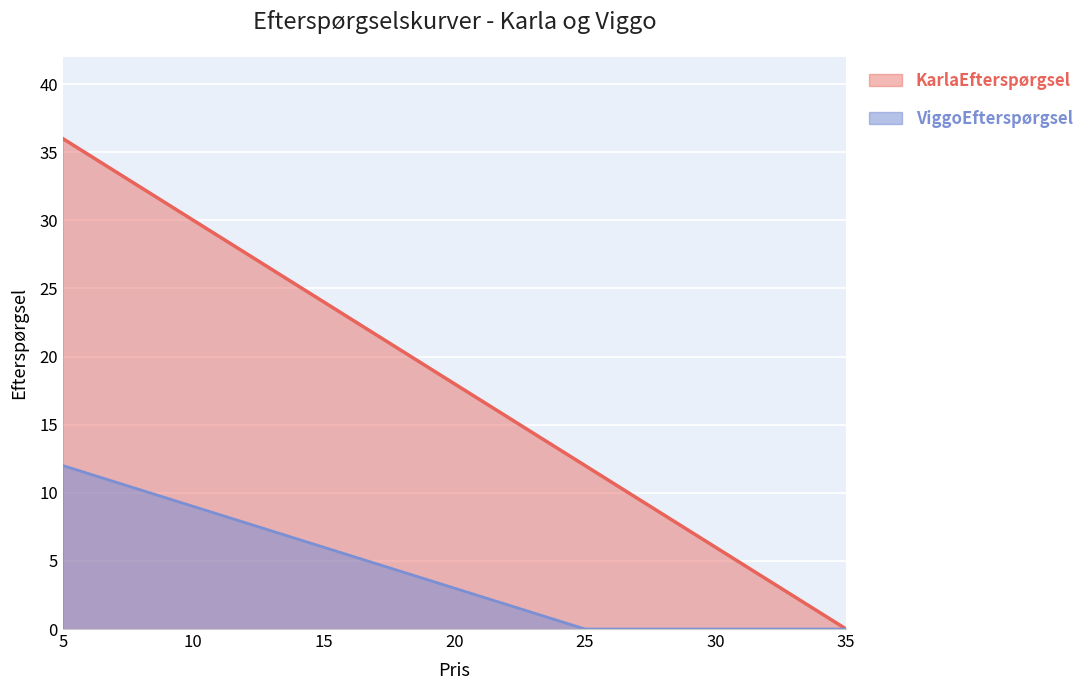

At which label does KarlaEfterspørgsel first exceed 18?

5